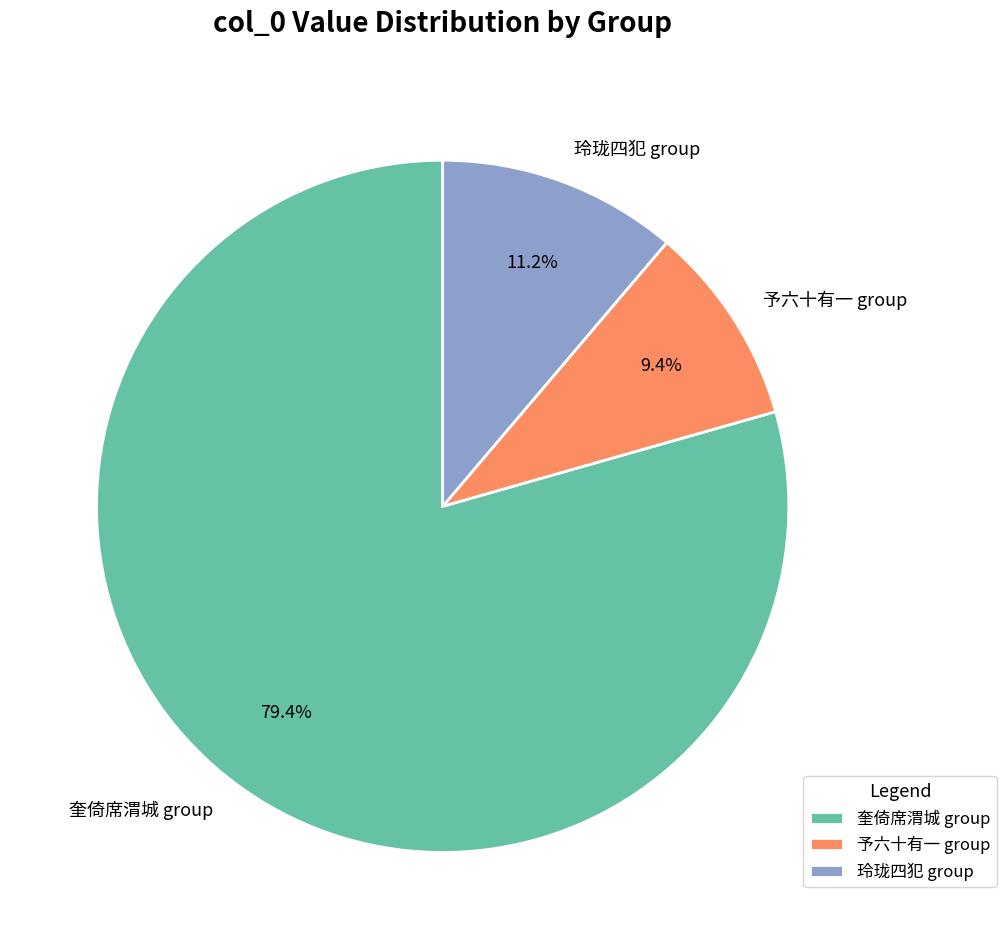

How many segments does this pie chart have?

3